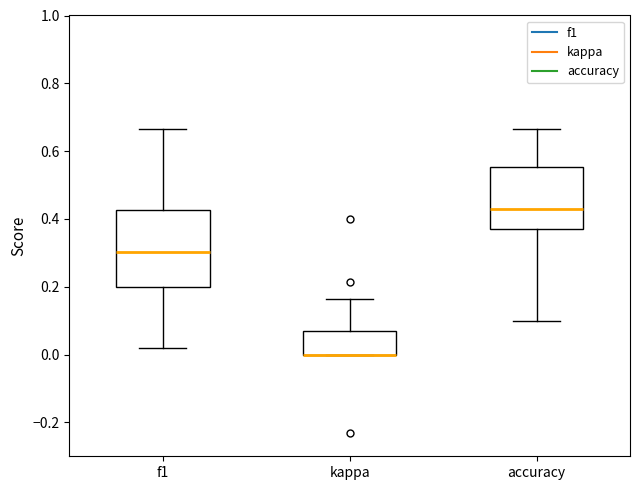

Comparing the boxes themselves (not the whiskers), which one is the tallest?

f1